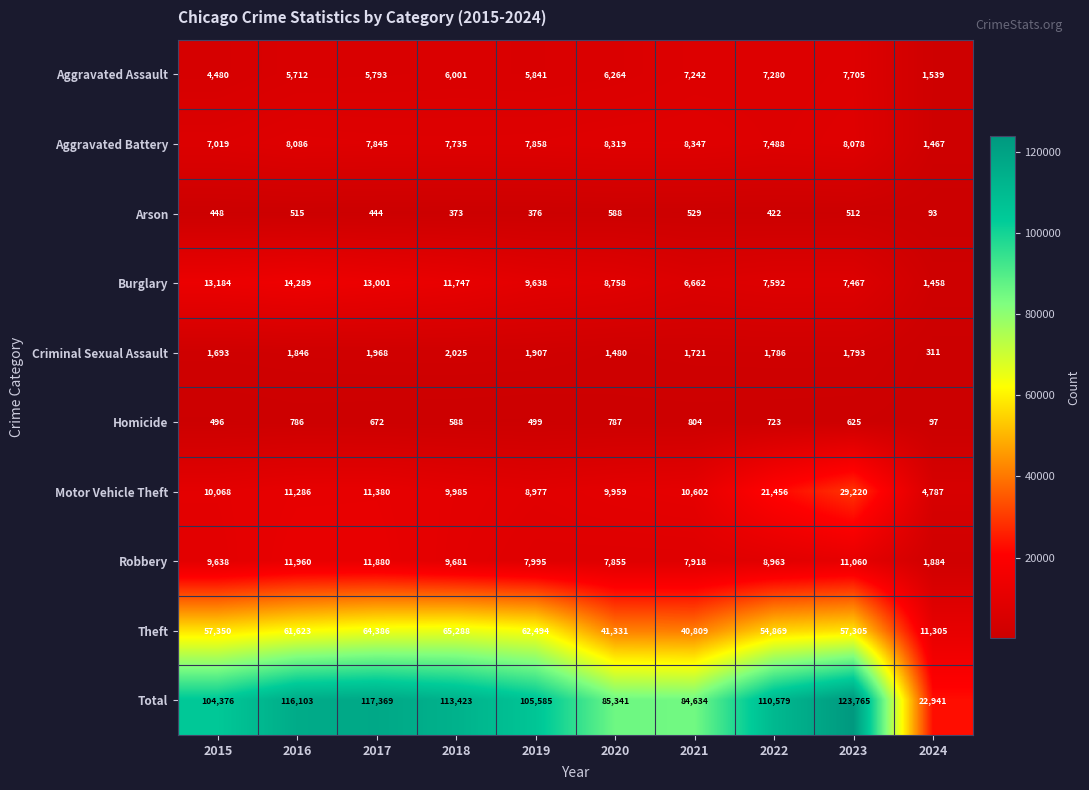

How many distinct data groups are displayed?

10